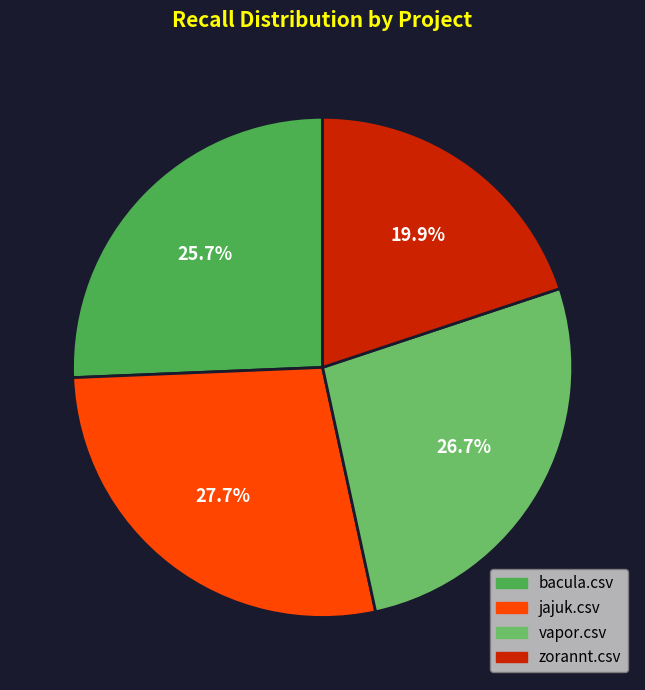

To the nearest percent, what percentage of the pie is vapor.csv?

27%